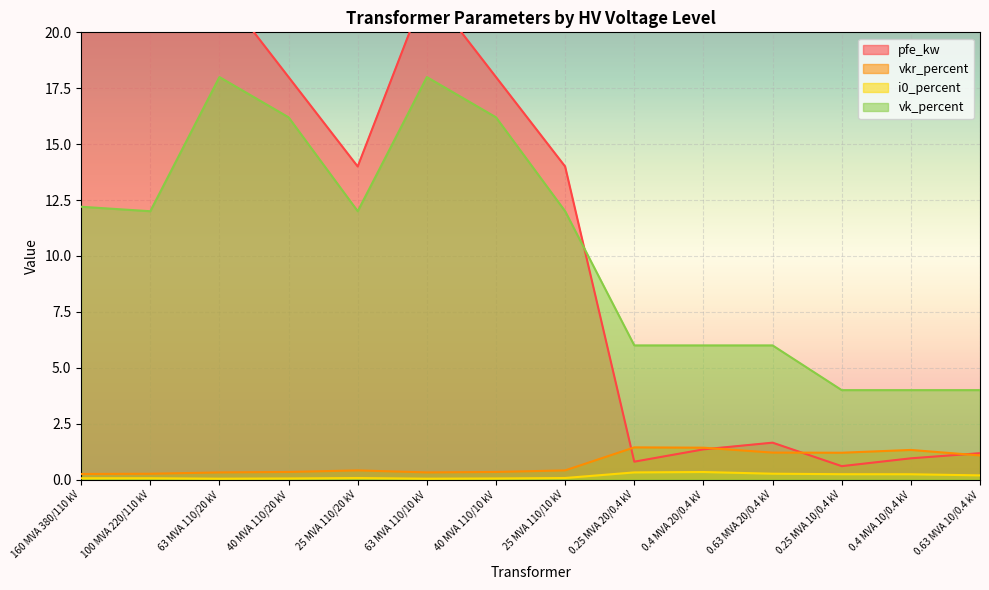

Rank the series by their maximum value, from highest to lowest.

pfe_kw, vk_percent, vkr_percent, i0_percent